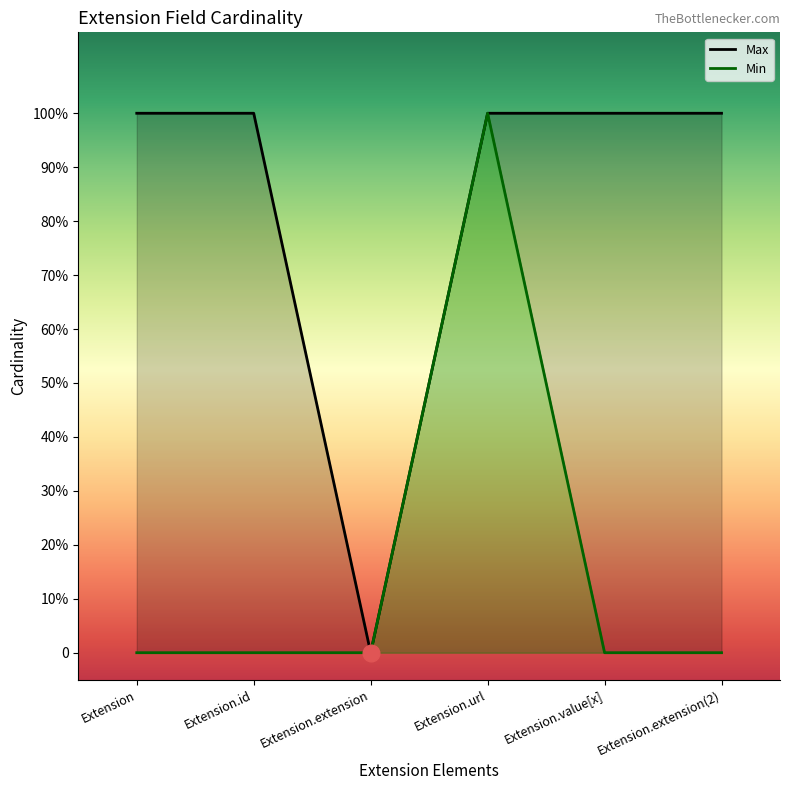

True or false: Max and Min intersect in this chart.

False